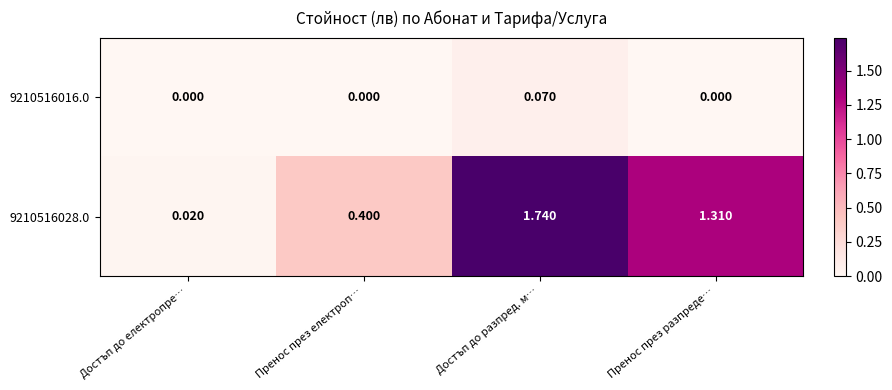

At which label does 9210516028.0 reach its peak?

Достъп до разпред. м…